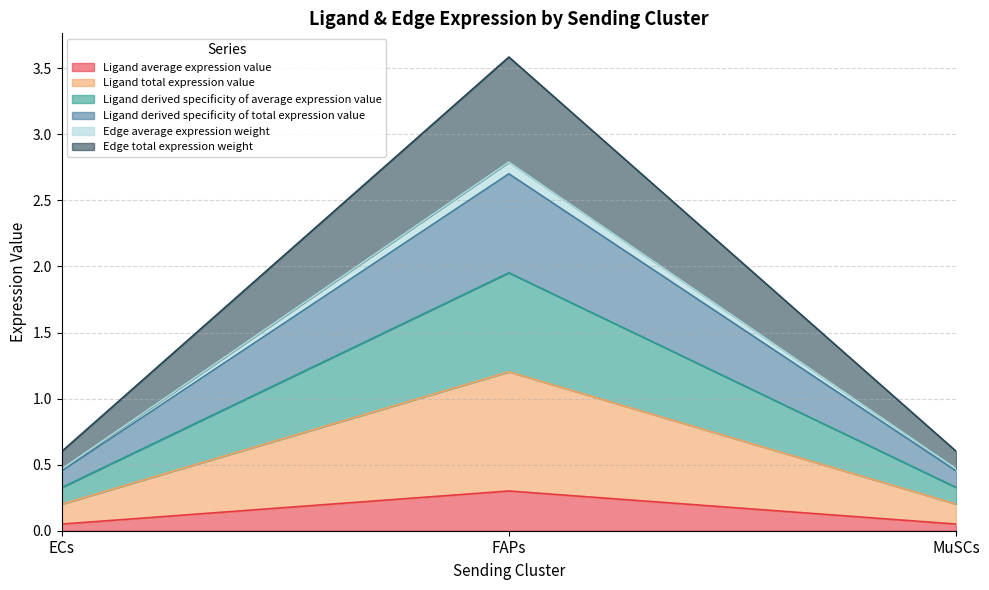

Is the value of Ligand derived specificity of total expression value at FAPs greater than the value of Edge total expression weight at FAPs?

Yes